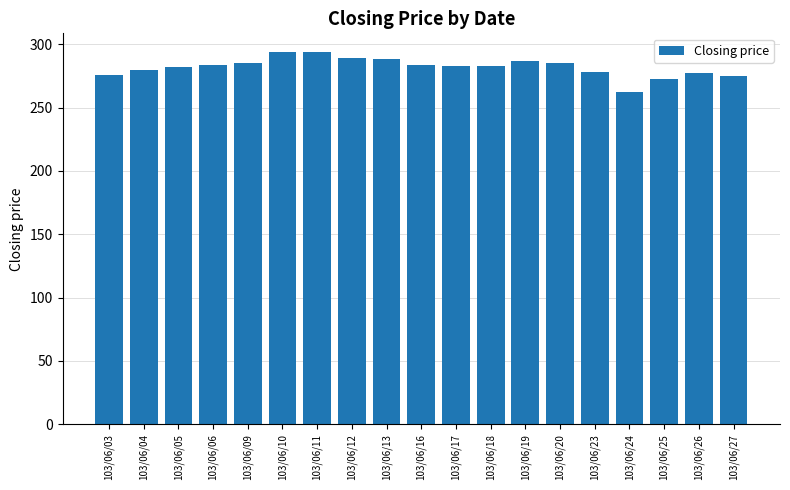

True or false: the data shows 289.0 at 103/06/12.

True